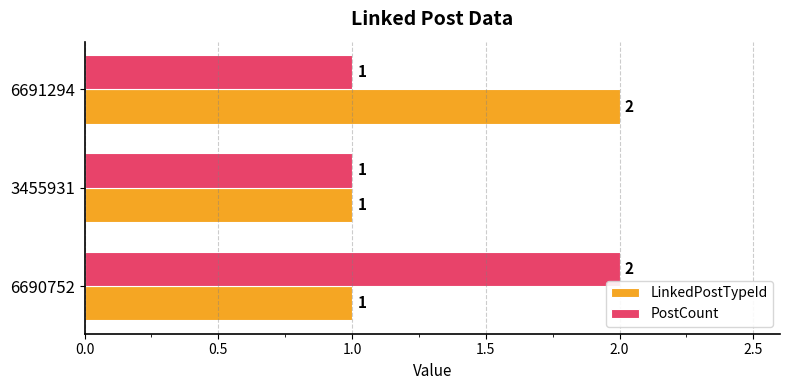

Count the PostCount values in the range 1 to 2.

3